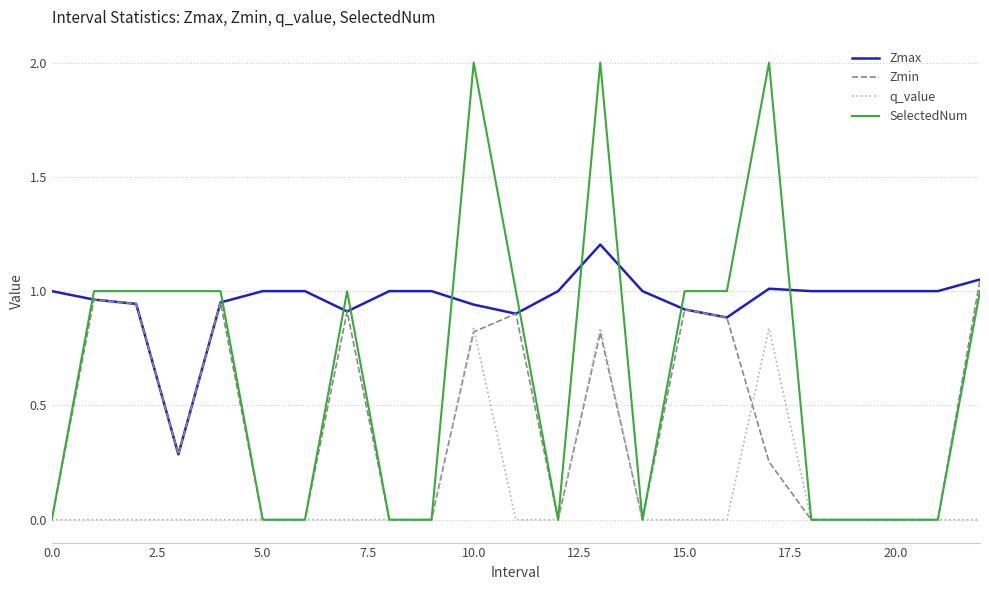

Which series has the largest total across all categories?

Zmax